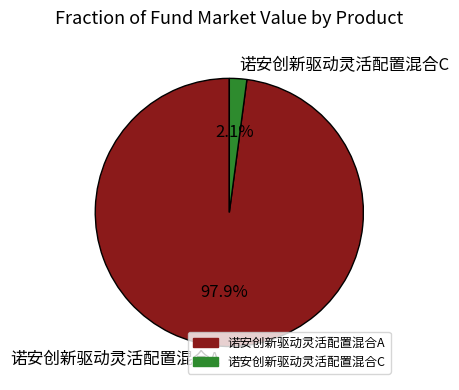

How many slices are in this pie chart?

2